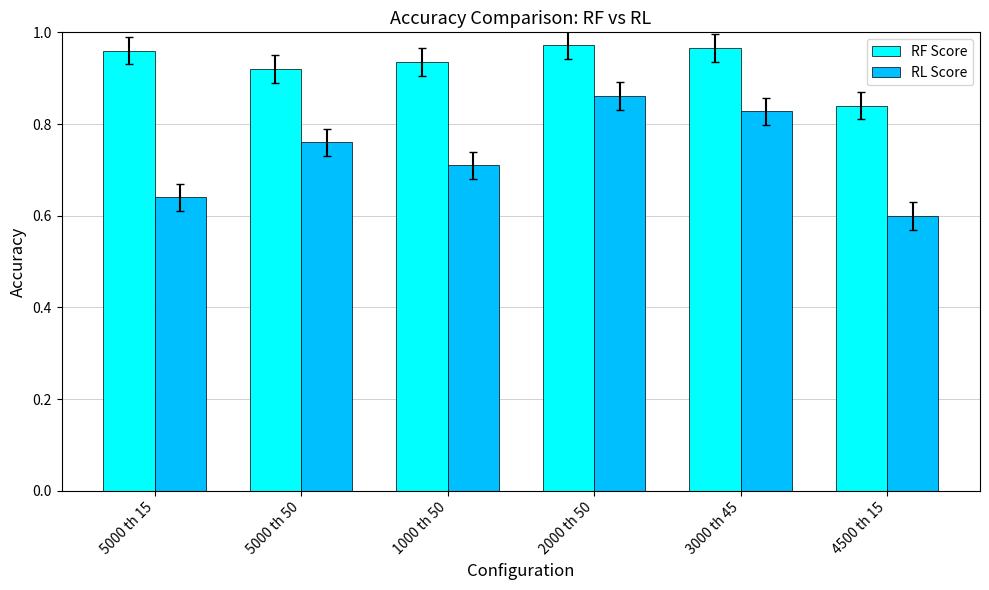

How many bars are there in total?

12